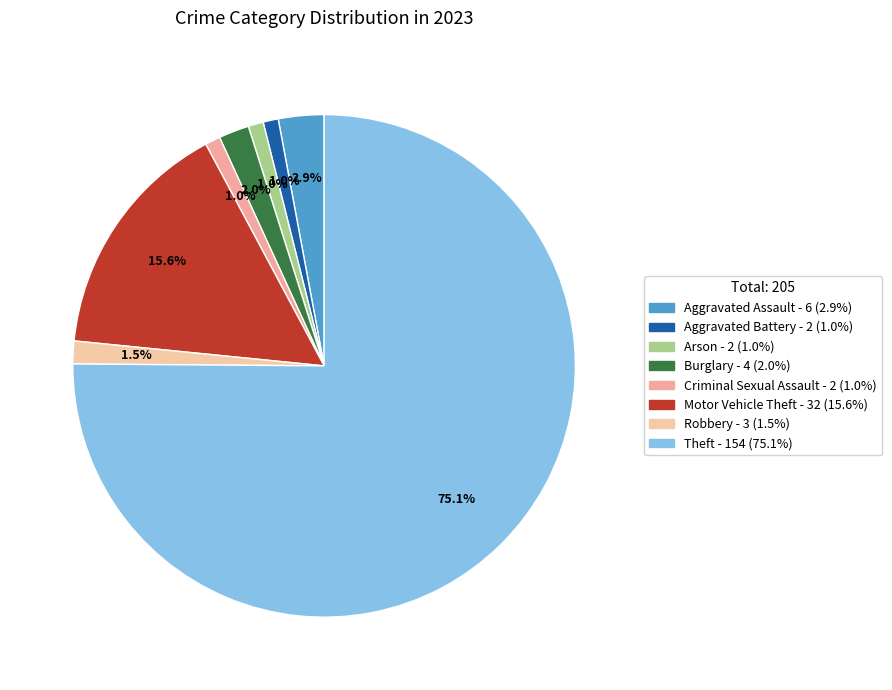

Approximately how many times larger is the value at Aggravated Battery compared to Motor Vehicle Theft?

0.1